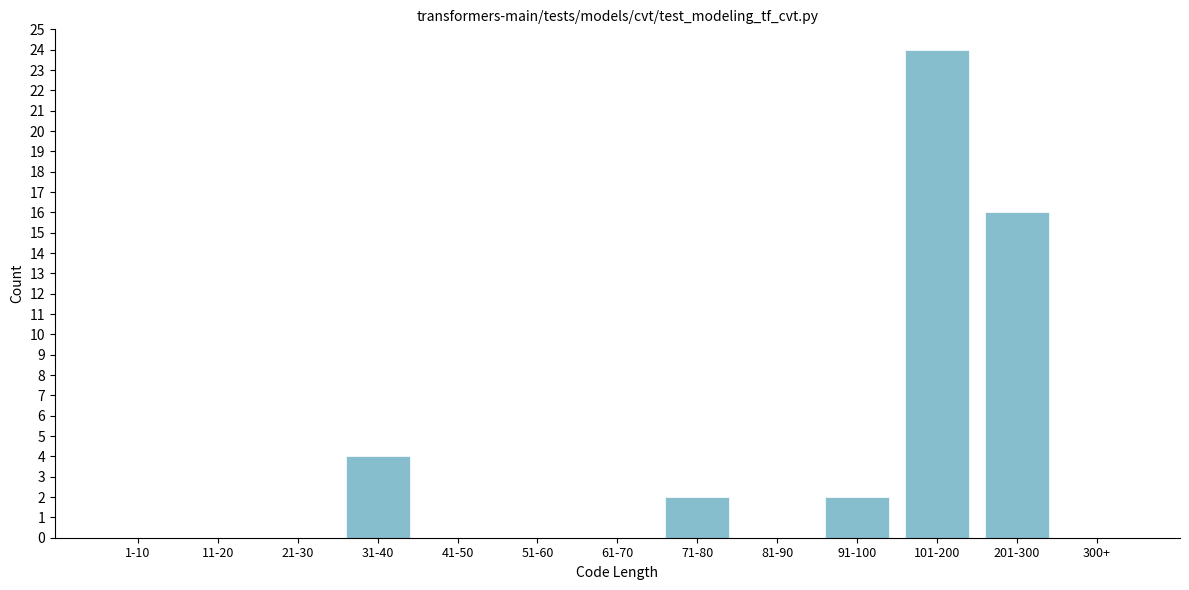

Reading left to right, transcribe all the data shown in this chart.

1-10=0	11-20=0	21-30=0	31-40=4	41-50=0	51-60=0	61-70=0	71-80=2	81-90=0	91-100=2	101-200=24	201-300=16	300+=0